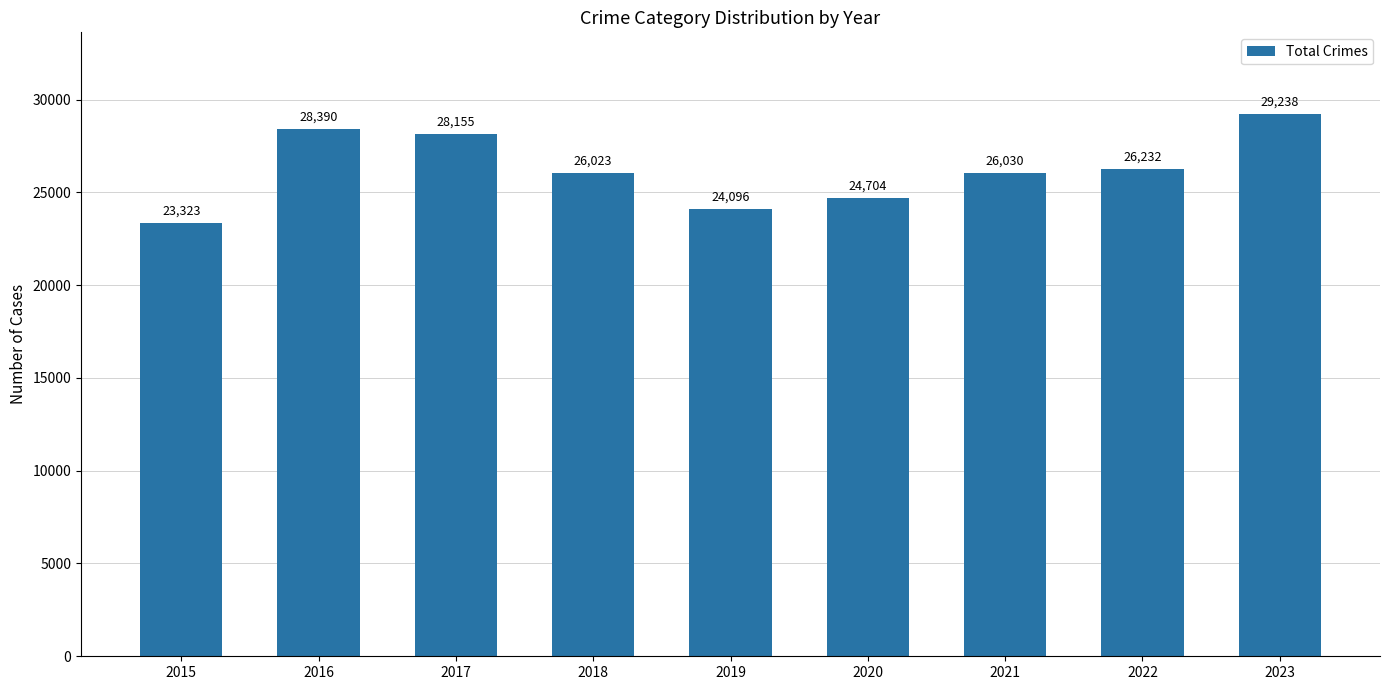

Rank the categories by value from highest to lowest.

2023, 2016, 2017, 2022, 2021, 2018, 2020, 2019, 2015